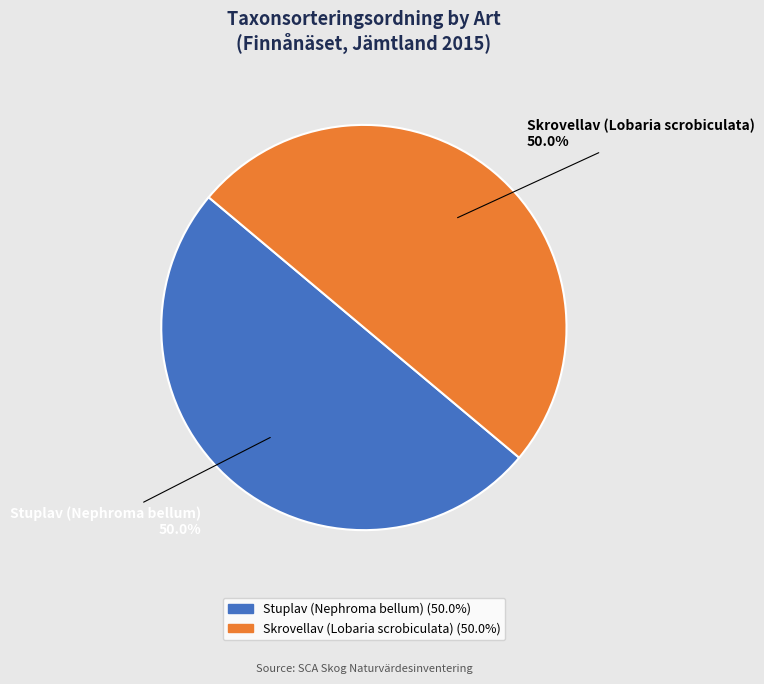

What is the total percentage of Stuplav (Nephroma bellum) and Skrovellav (Lobaria scrobiculata)?

100.0%